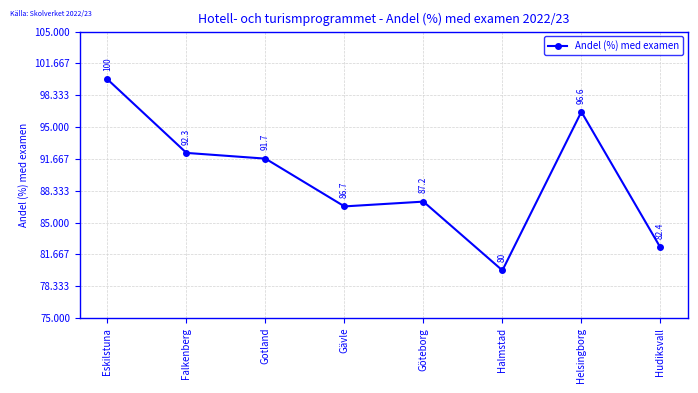

Is this an area chart (filled region under the line)?

No